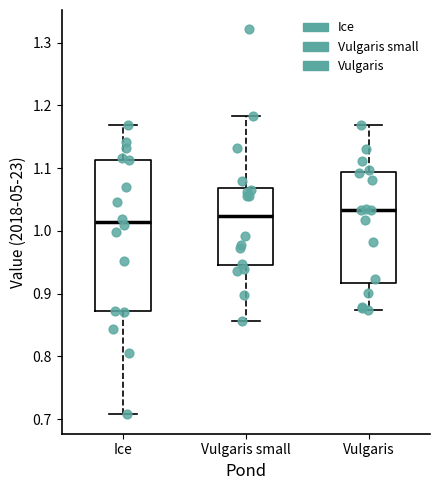

Comparing the boxes themselves (not the whiskers), which one is the tallest?

Ice